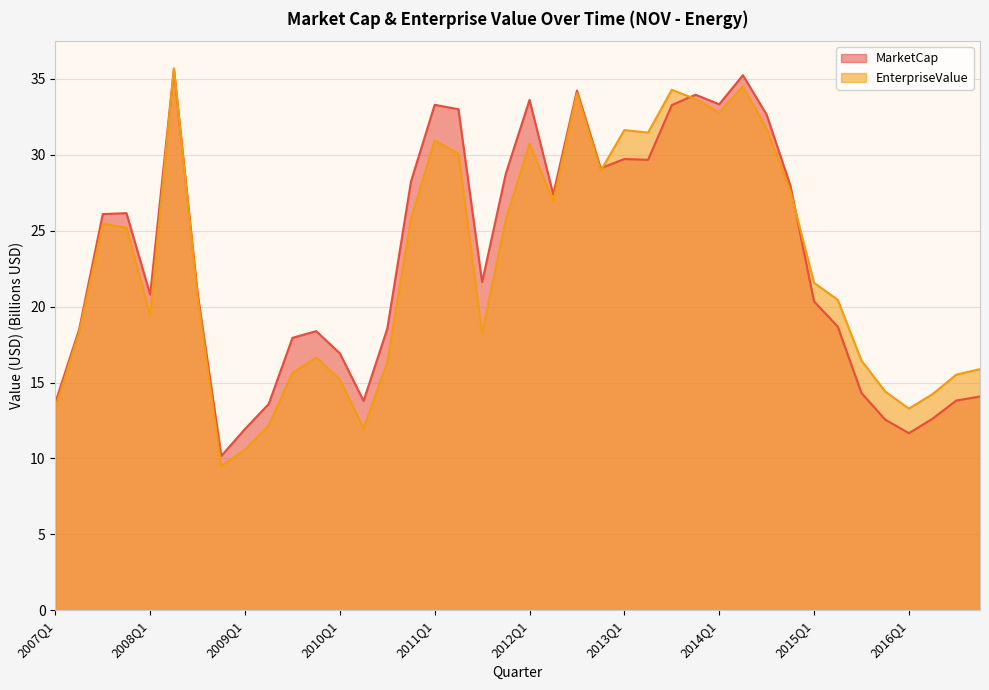

What position from the right is 2009Q1?

32